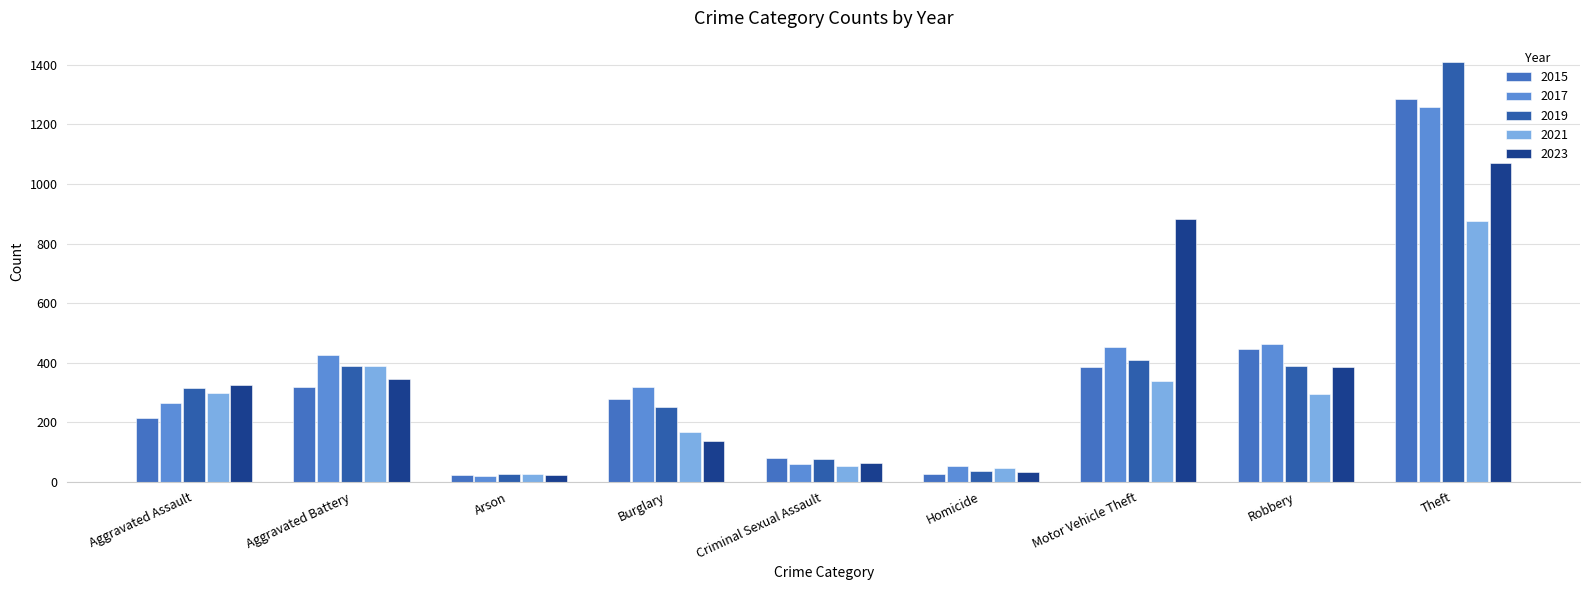

Are the bars horizontal?

No